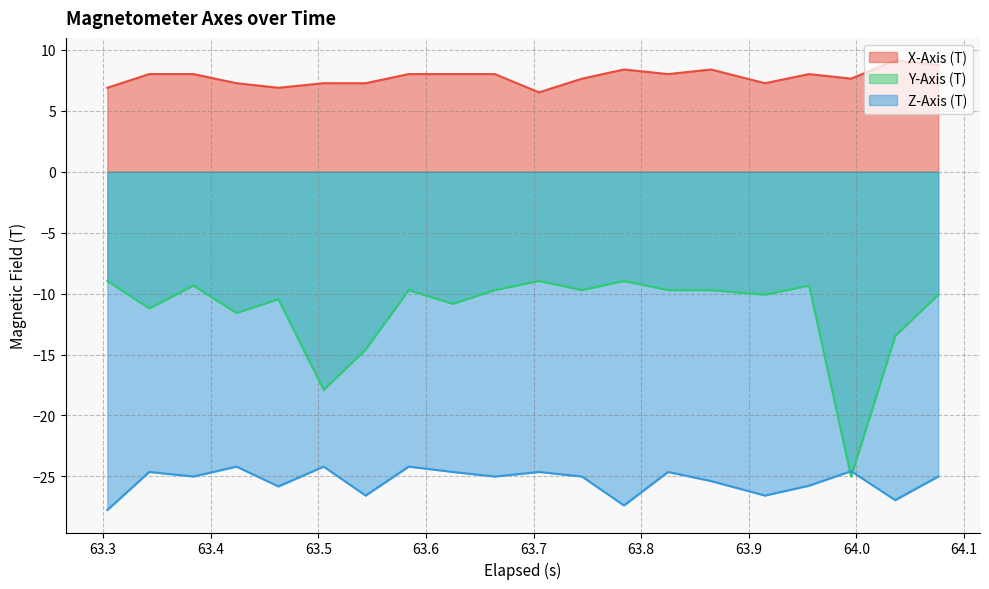

What is the difference between the second highest and minimum values in the Y-Axis (T) series?

16.1